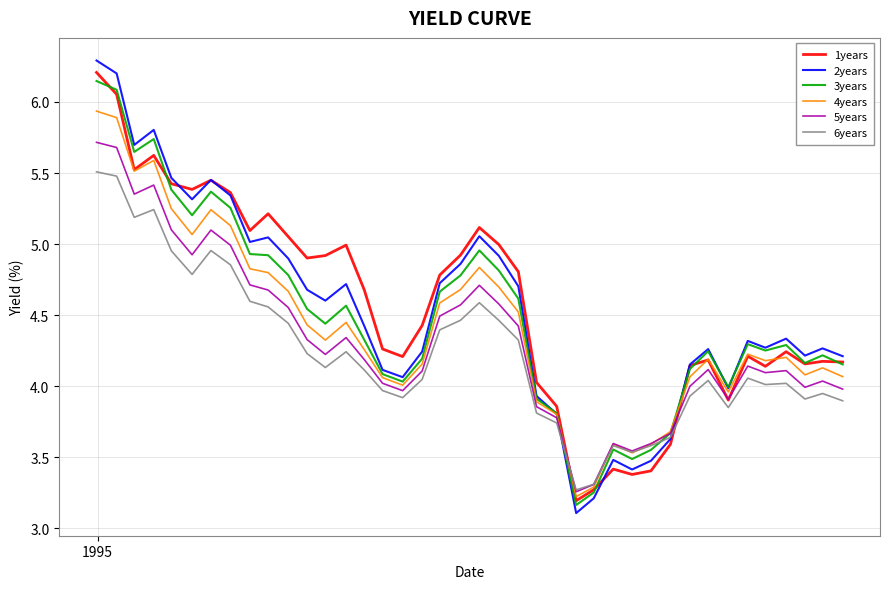

Which series has the widest spread of values?

2years